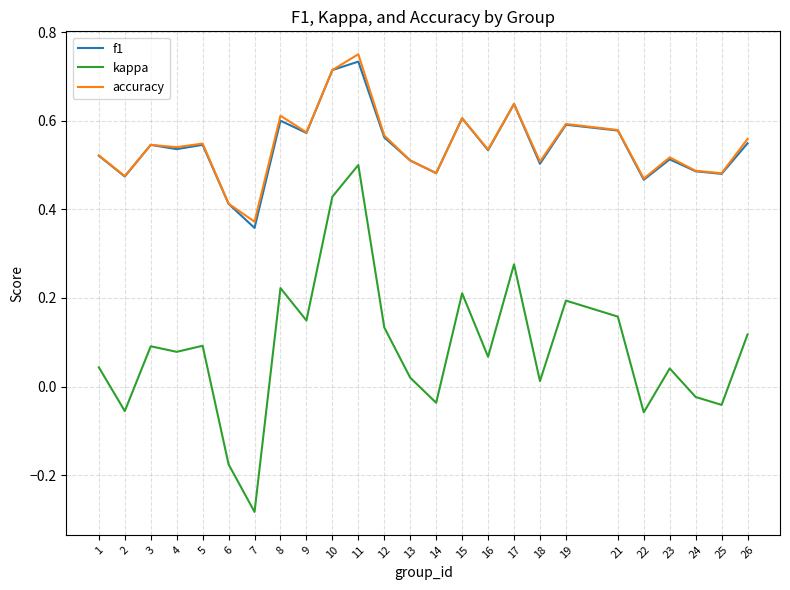

True or false: f1 has more than 1 interior local peaks.

True